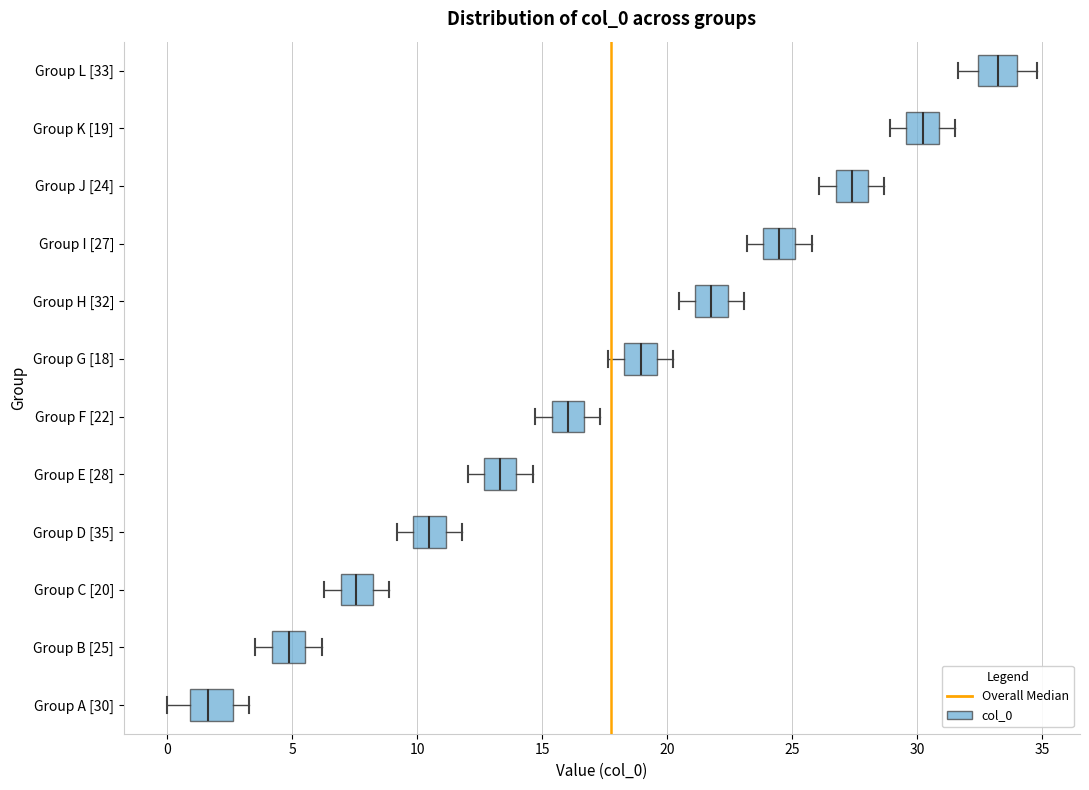

Reading bottom to top, transcribe this box plot: for each box, give where its median line is, the range the box spans, and where its two whiskers end, as read against the x-axis. The values are not printed on the chart, so give them approximately, as read against the axis.

Group A [30]: median 1.5, box 1.0 to 2.5, whiskers 0.0 to 3.5
Group B [25]: median 5.0, box 4.0 to 5.5, whiskers 3.5 to 6.0
Group C [20]: median 7.5, box 7.0 to 8.0, whiskers 6.5 to 9.0
Group D [35]: median 10.5, box 10.0 to 11.0, whiskers 9.0 to 12.0
Group E [28]: median 13.5, box 12.5 to 14.0, whiskers 12.0 to 14.5
Group F [22]: median 16.0, box 15.5 to 16.5, whiskers 14.5 to 17.5
Group G [18]: median 19.0, box 18.5 to 19.5, whiskers 17.5 to 20.0
Group H [32]: median 22.0, box 21.0 to 22.5, whiskers 20.5 to 23.0
Group I [27]: median 24.5, box 24.0 to 25.0, whiskers 23.0 to 26.0
Group J [24]: median 27.5, box 26.5 to 28.0, whiskers 26.0 to 28.5
Group K [19]: median 30.0, box 29.5 to 31.0, whiskers 29.0 to 31.5
Group L [33]: median 33.0, box 32.5 to 34.0, whiskers 31.5 to 35.0